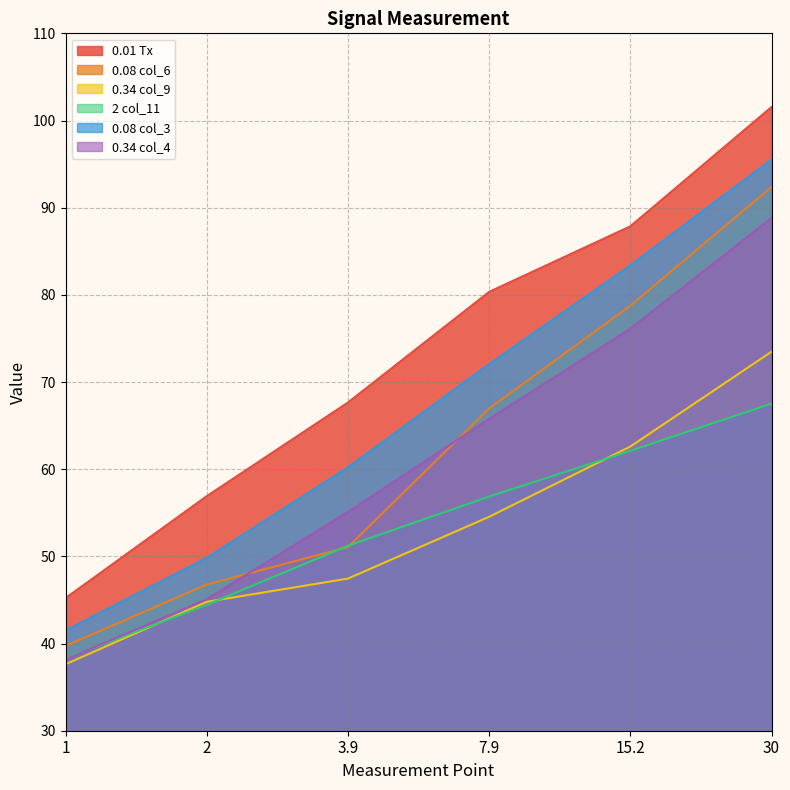

Reading left to right, extract all data points from this chart.

0.01 Tx: 45.2	56.9	67.6	80.3	87.9	101.5
0.08 col_6: 39.7	46.8	51.1	67.0	78.8	92.4
0.34 col_9: 37.6	44.8	47.5	54.5	62.6	73.5
2 col_11: 38.3	44.4	51.2	56.9	62.1	67.5
0.08 col_3: 41.5	49.8	60.2	72.1	83.4	95.5
0.34 col_4: 38.2	45.1	55.1	65.8	76.1	88.8